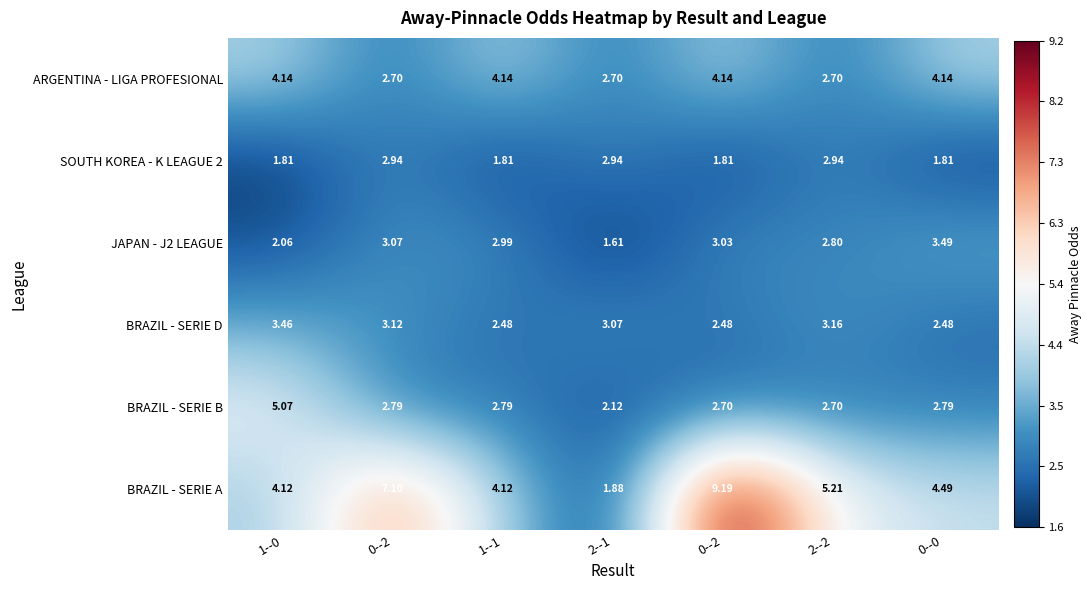

What is the spread (max minus min) of values at 0--2?

4.4